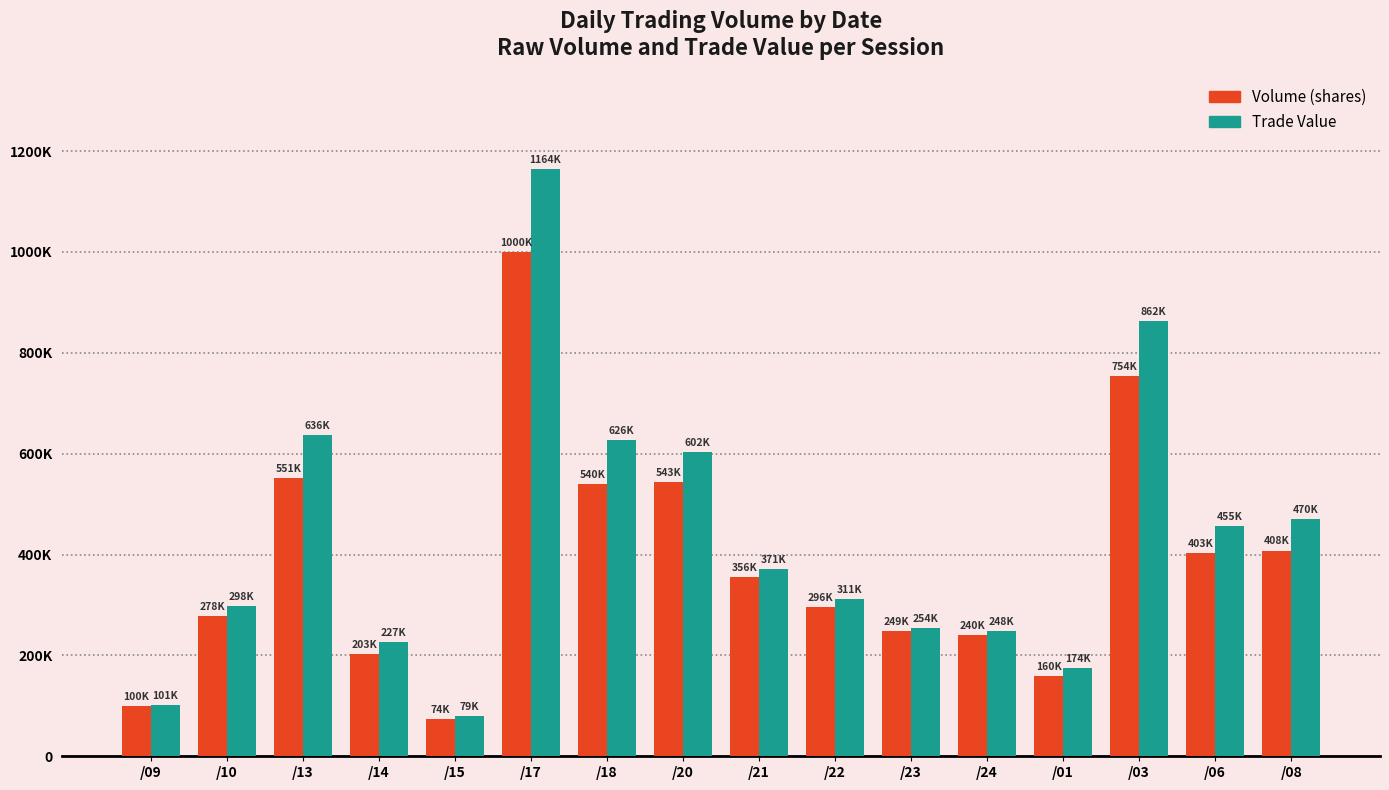

What is the difference between the maximum and minimum values in the Trade Value series?

1084460